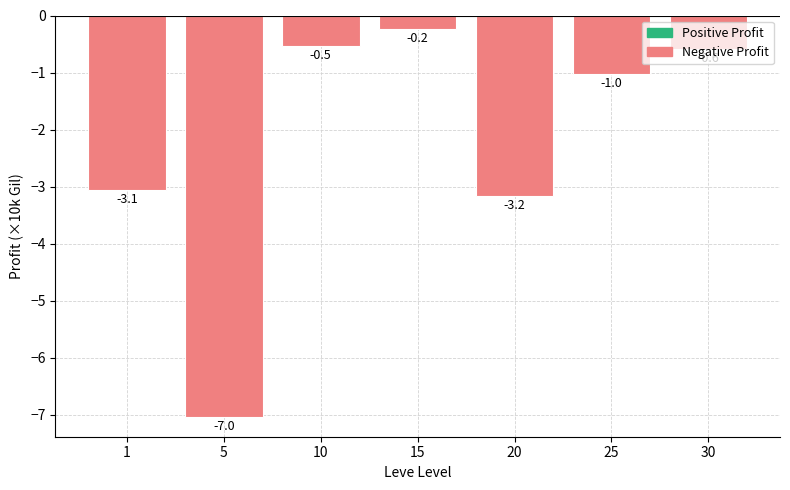

Reading left to right, transcribe all the data shown in this chart.

-3.1	-7.0	-0.5	-0.2	-3.2	-1.0	-0.6